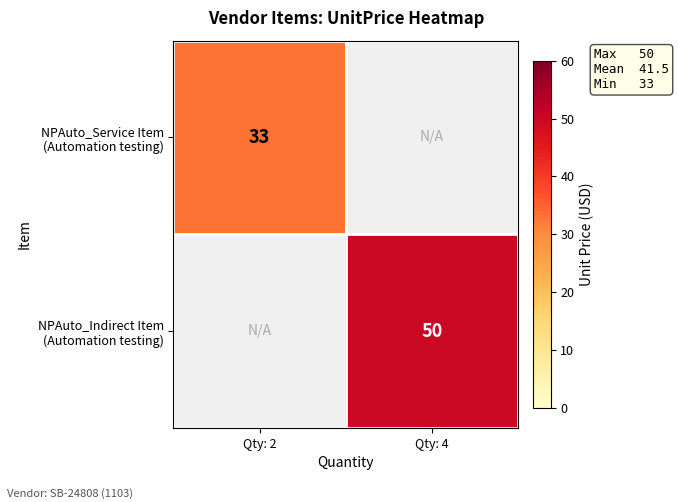

How many positive values does the NPAuto_Service Item (Automation testing) series have?

1